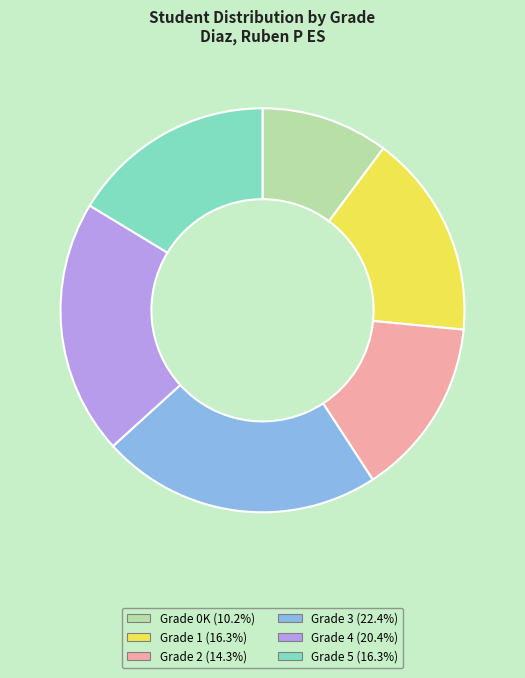

Is the sum of Grade 5 (16.3%) and Grade 3 (22.4%) greater than half?

No